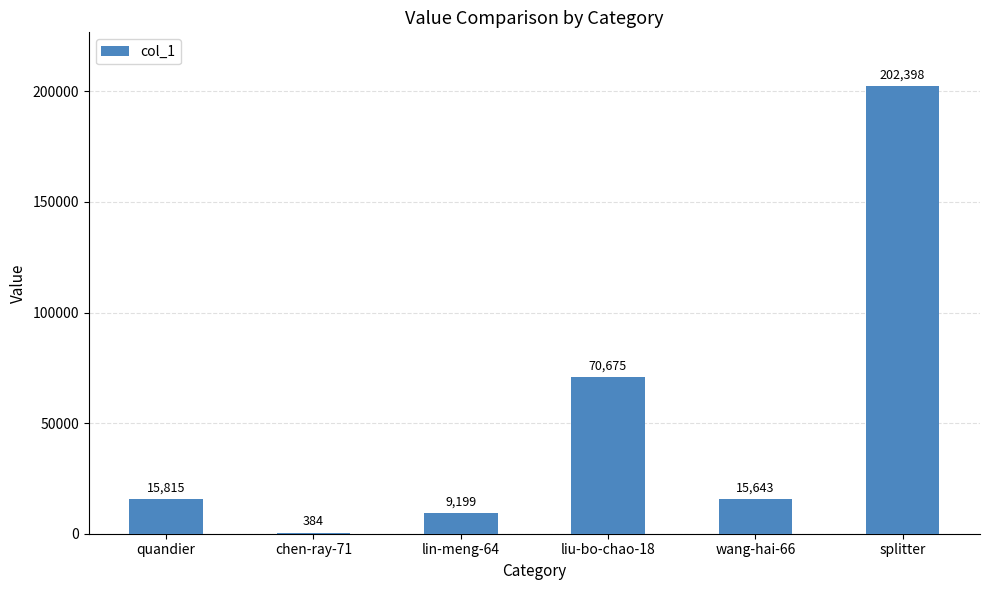

What is the greatest value displayed?

202398